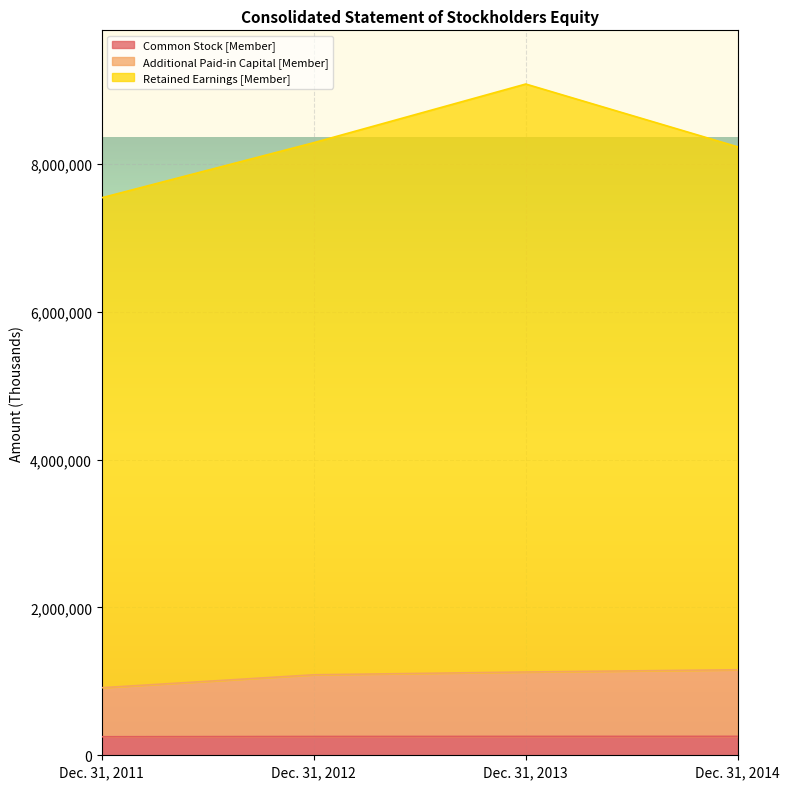

List the series in order of their peak value, highest first.

Retained Earnings [Member], Additional Paid-in Capital [Member], Common Stock [Member]